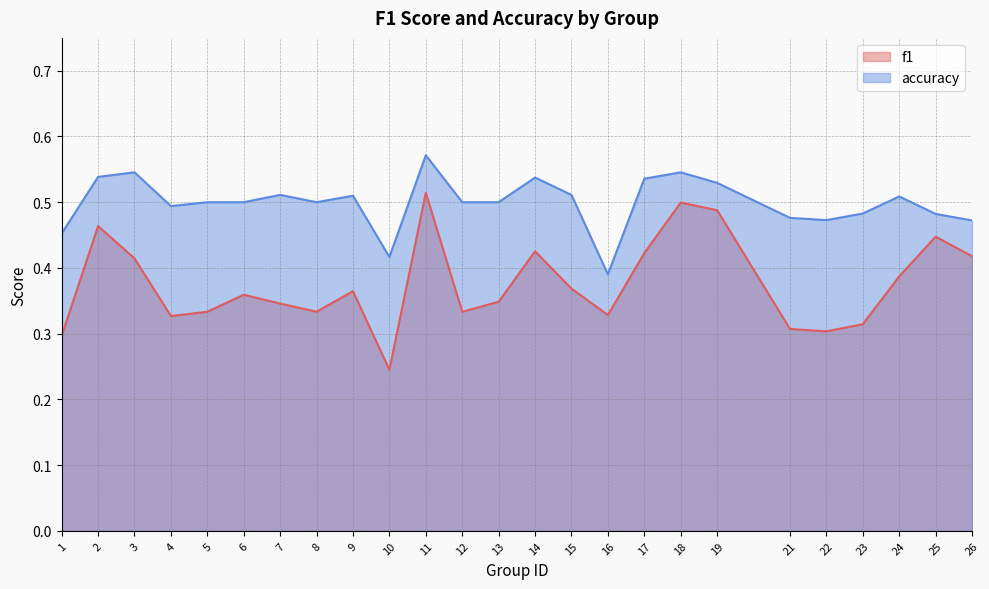

What is the value of the accuracy point at the 25th from the left?

0.5